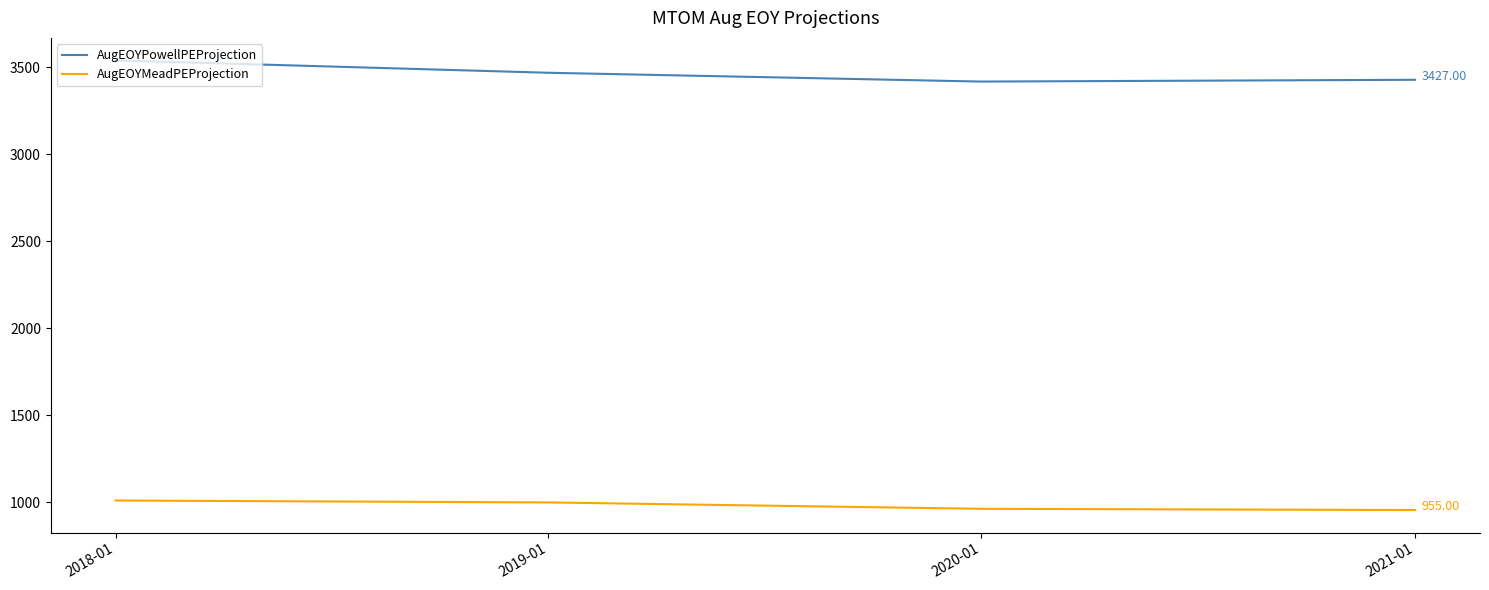

Is the value of AugEOYPowellPEProjection at 2018-01 greater than the value of AugEOYMeadPEProjection at 2019-01?

Yes